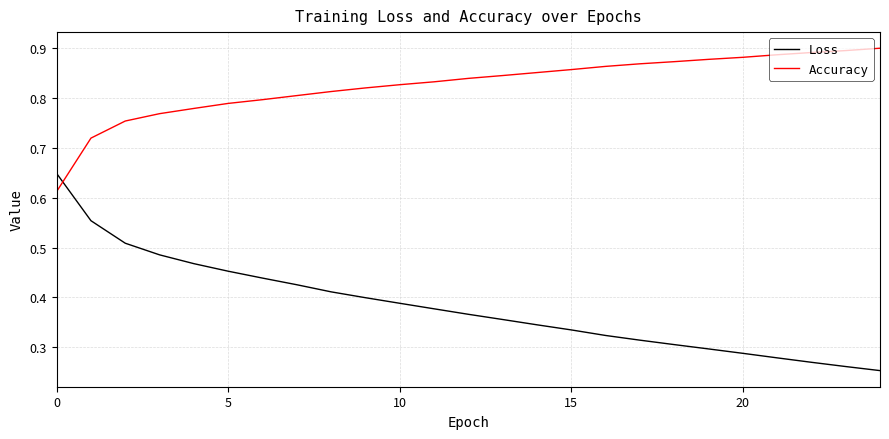

Which series has the largest range (max minus min)?

Loss